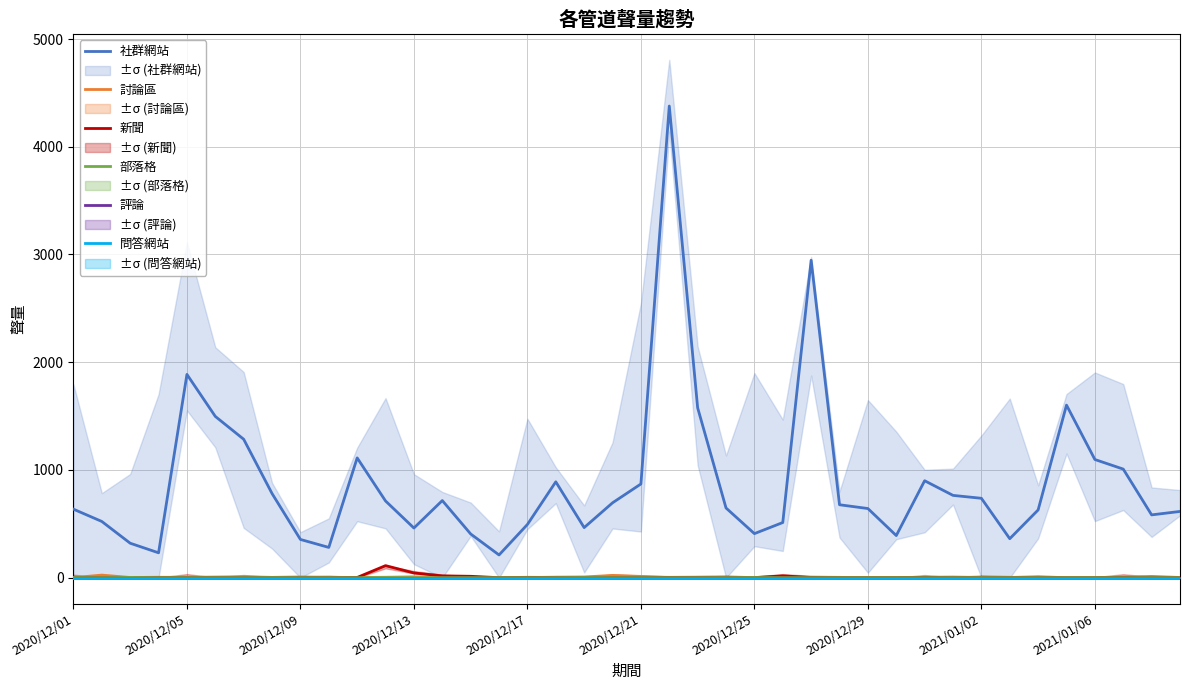

What are all the series names shown in the legend?

社群網站, 討論區, 新聞, 部落格, 評論, 問答網站